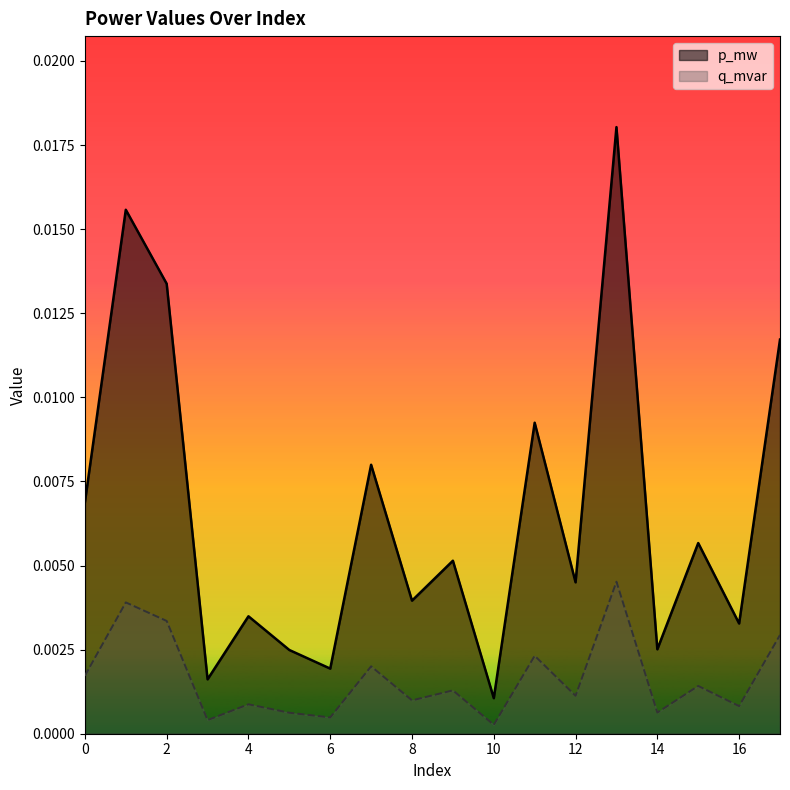

List the series in order of their overall mean, lowest first.

q_mvar, p_mw